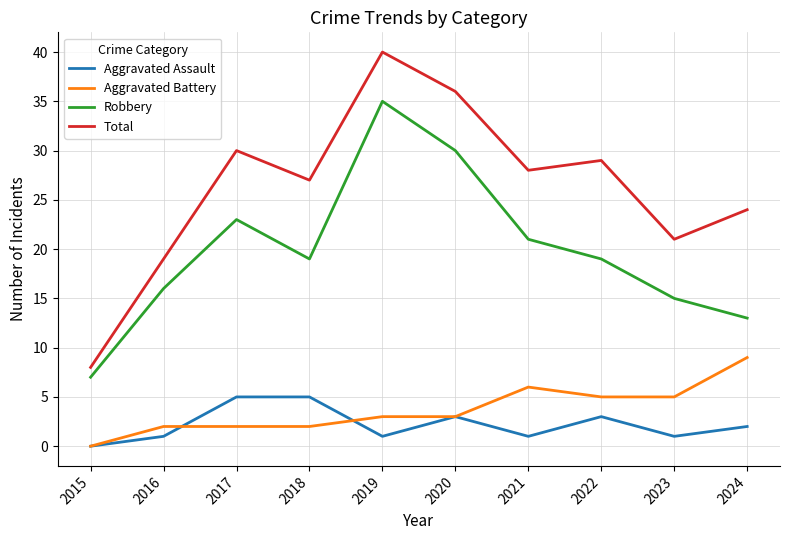

How many interior local valleys does the Total series have?

3